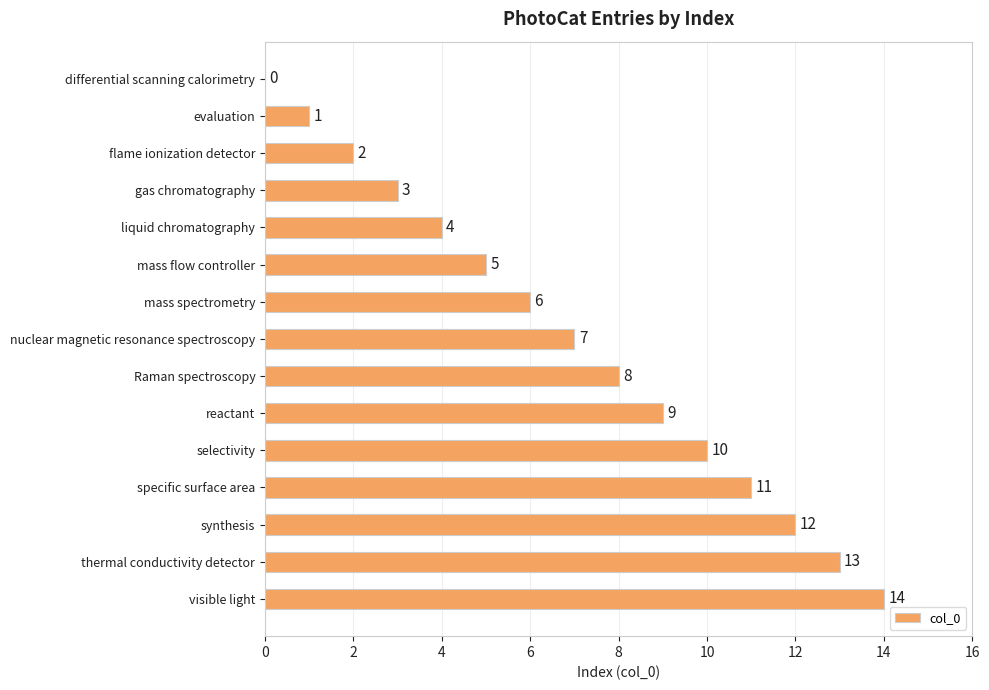

Where is the data nearest to the value 7?

nuclear magnetic resonance spectroscopy